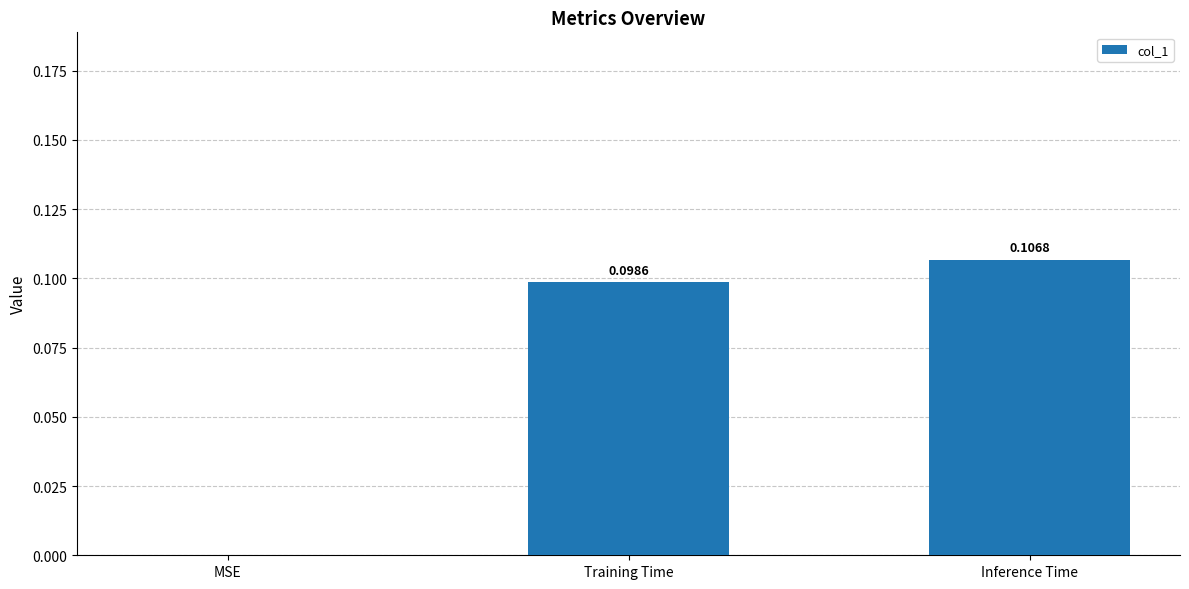

Which category has the highest value across all series?

Inference Time